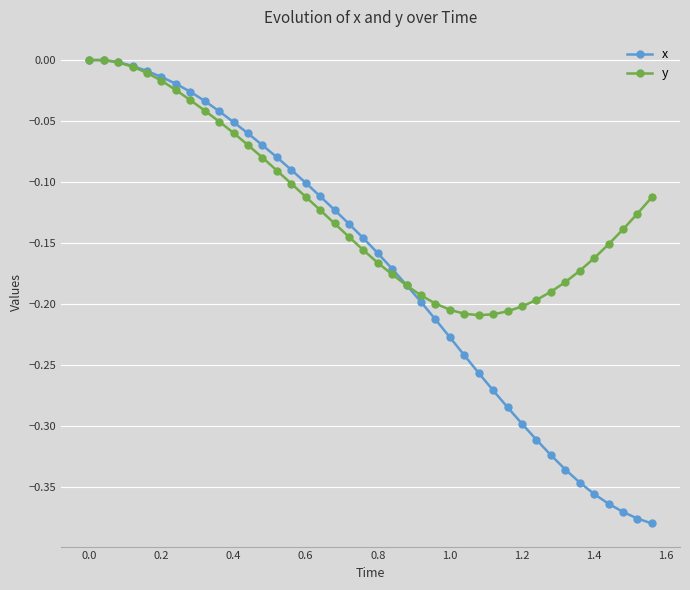

What is the difference between the maximum and minimum values in the x series?

0.4